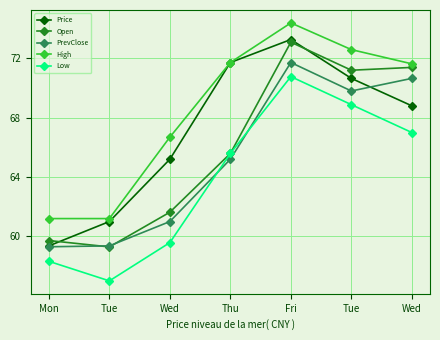

Which series changed the most between Tue and Wed?

Low